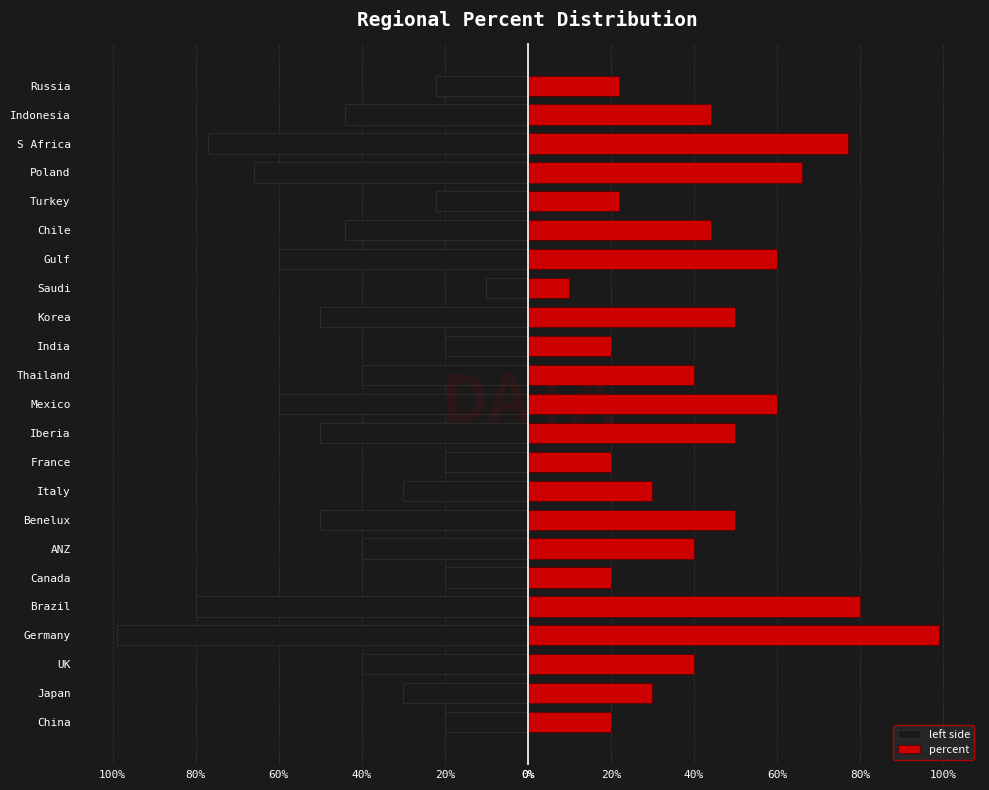

What are all the series names shown in the legend?

left side, percent